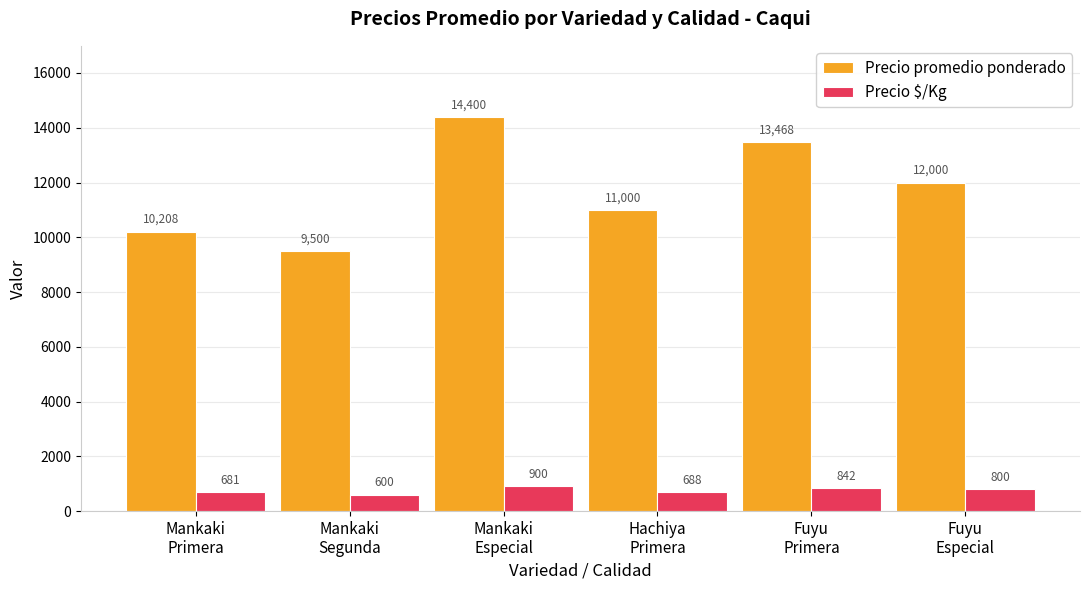

Rank the series at Mankaki
Primera from lowest to highest value.

Precio $/Kg, Precio promedio ponderado